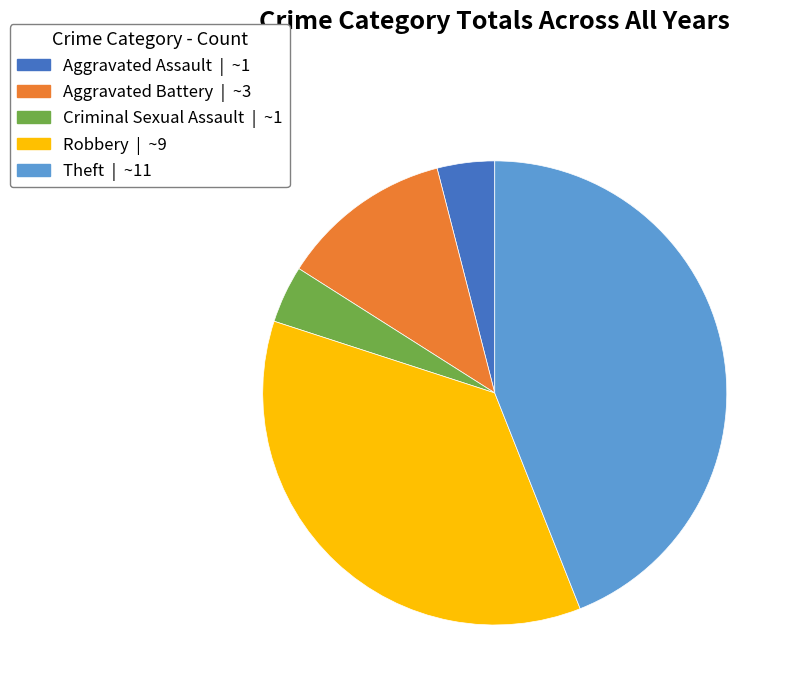

Is it true that Aggravated Battery is 12% of the pie?

True